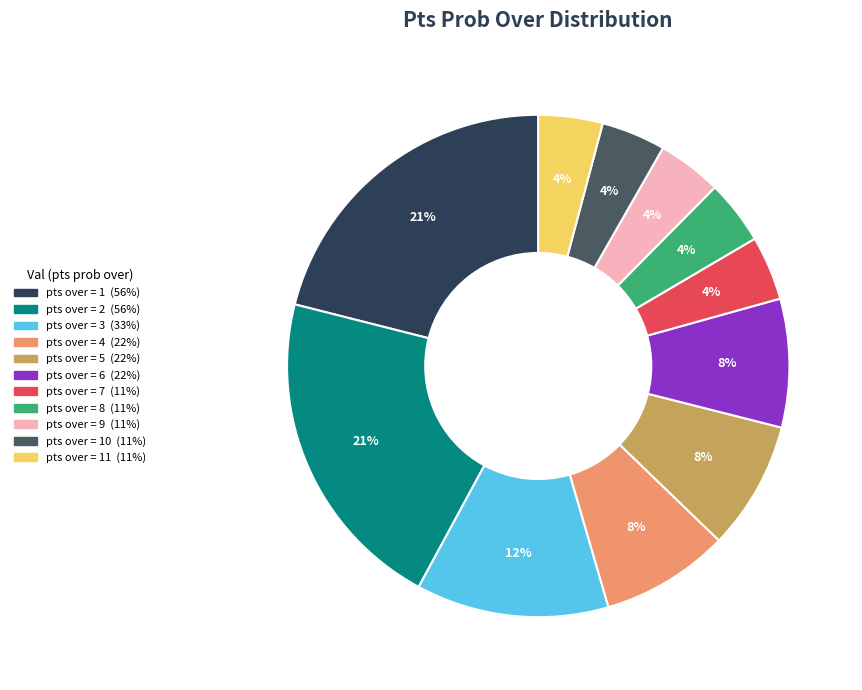

To the nearest percent, what is the average slice percentage?

9%